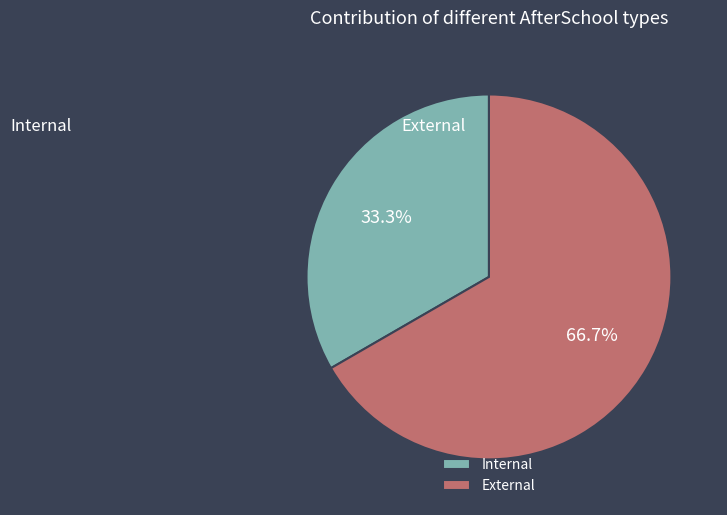

Rank the categories by value from lowest to highest.

Internal, External